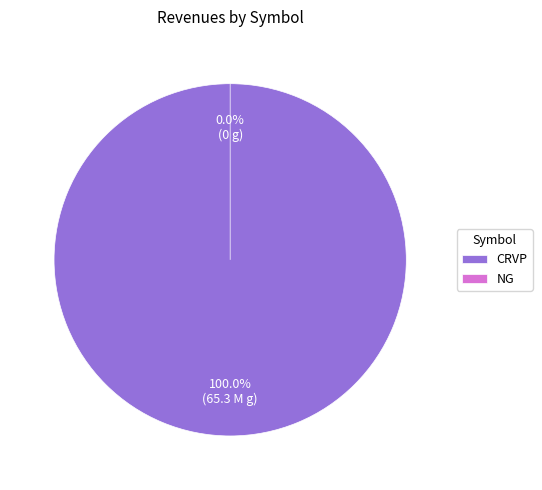

Rank the categories by value from highest to lowest.

CRVP, NG